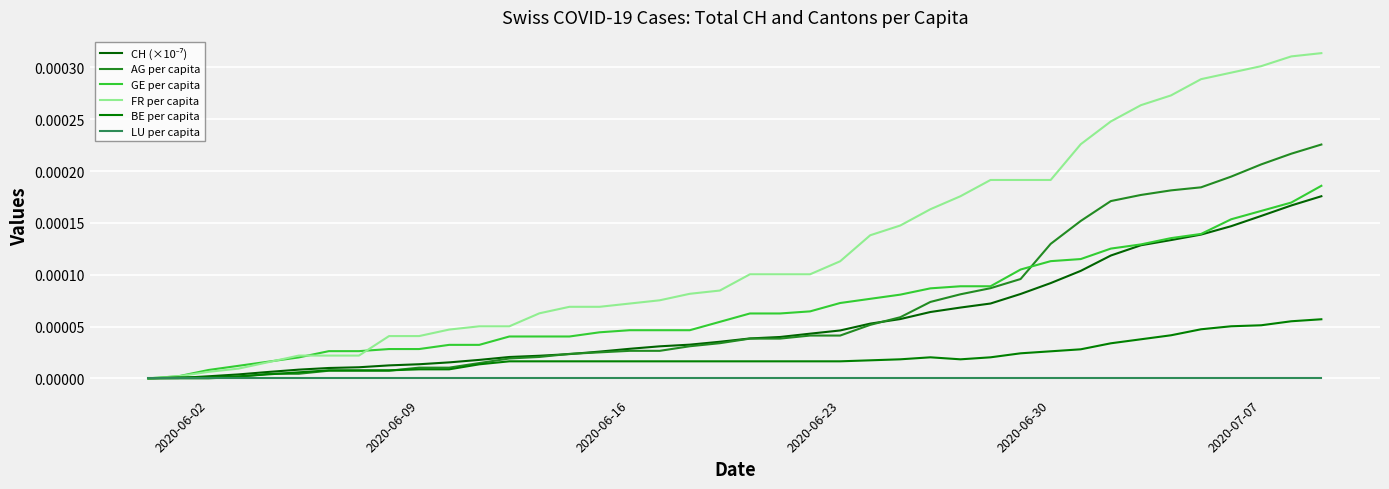

At how many categories does at least one series exceed 0?

39